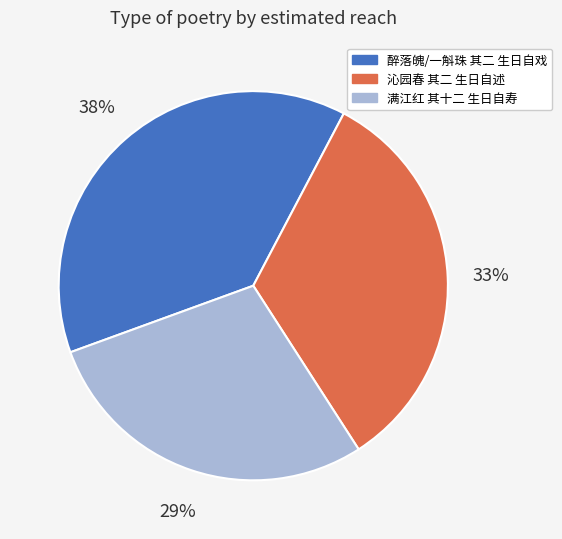

Which category has the biggest portion of the pie?

醉落魄/一斛珠 其二 生日自戏